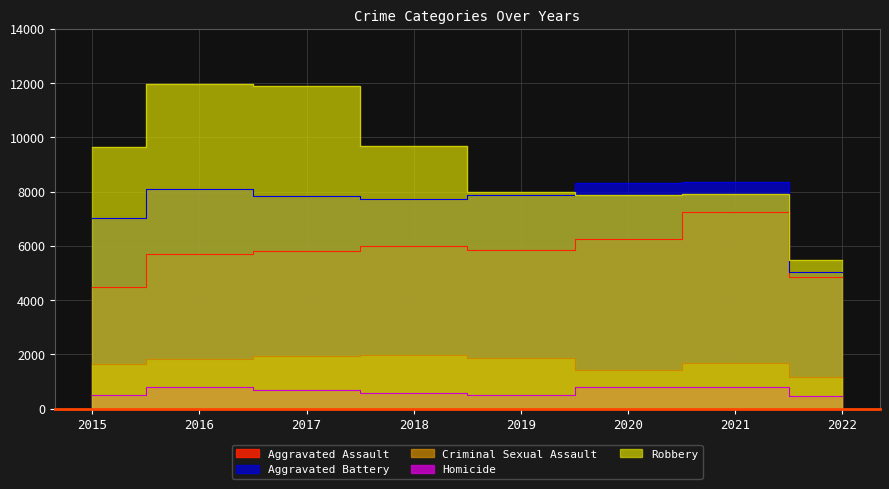

Which series has the largest total across all categories?

Robbery